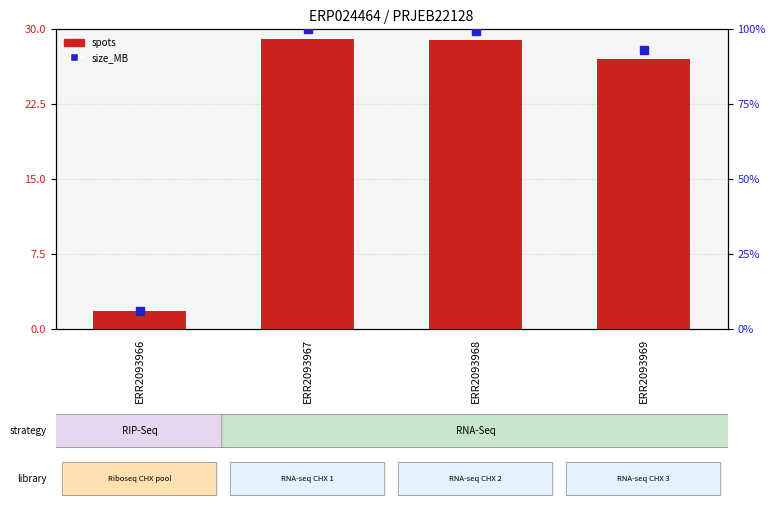

At how many categories does at least one series exceed 8?

3